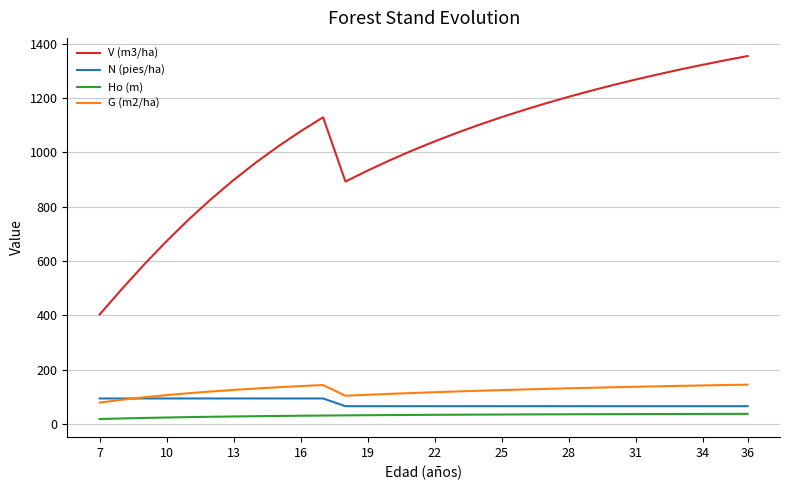

What is the greatest value displayed?

1354.2